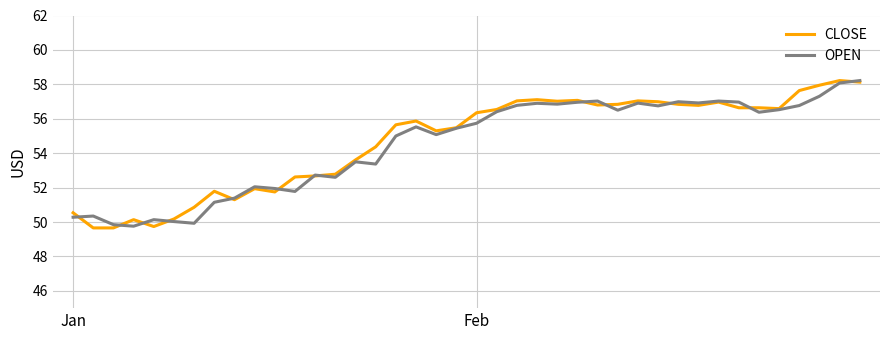

What is the greatest value displayed?

58.2